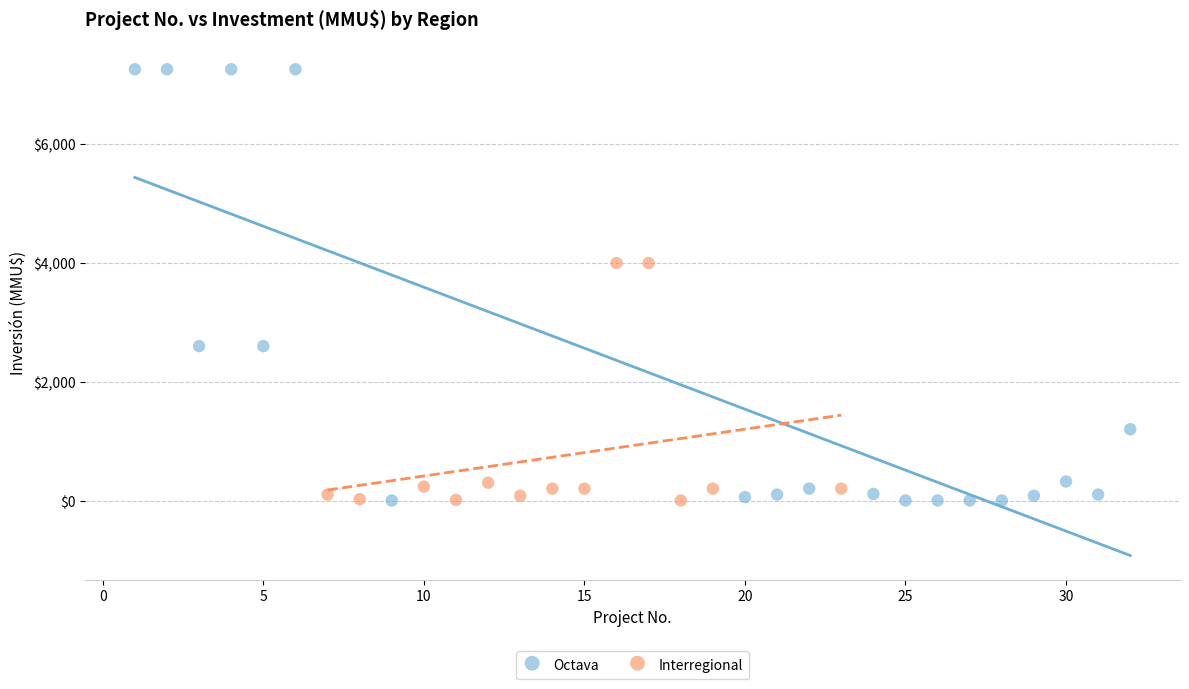

Which series has the widest spread of Y values?

Octava